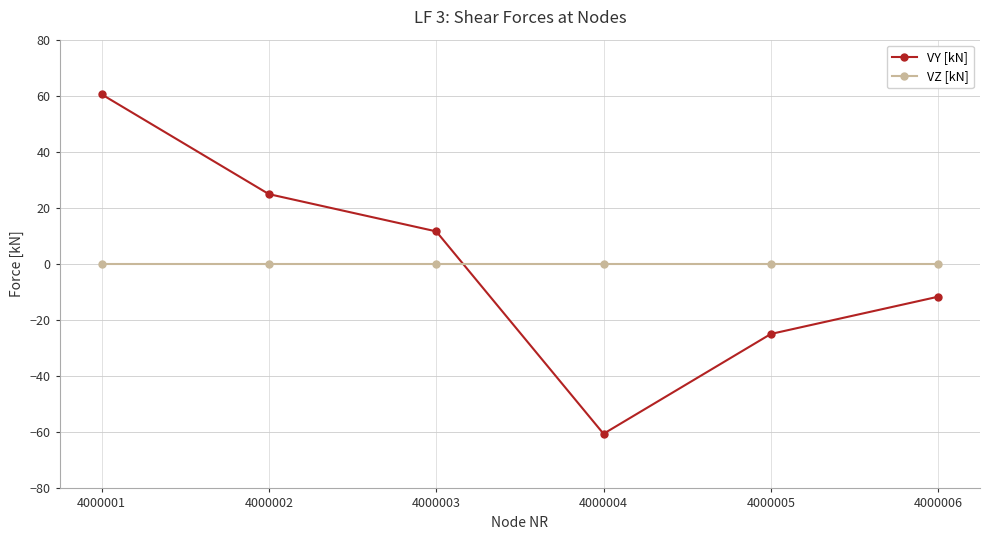

What is the difference between the highest and lowest values at 4000006?

11.6